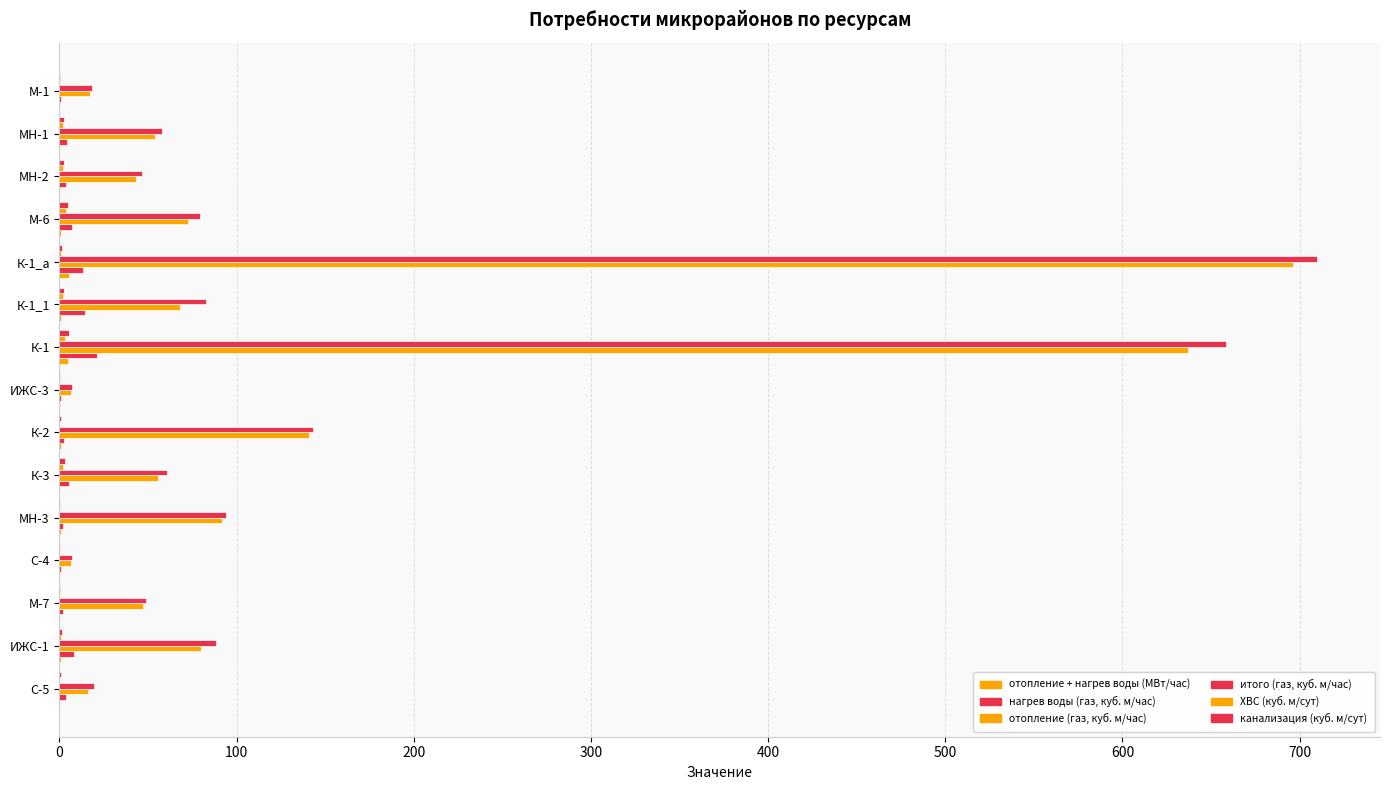

At how many categories does at least one series exceed 647?

2